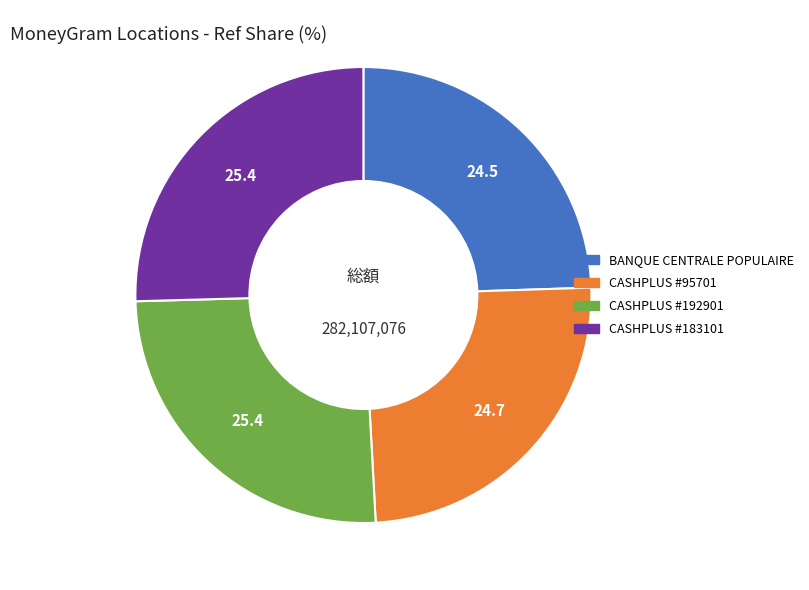

The CASHPLUS #95701 slice represents 39% of the pie. True or false?

False